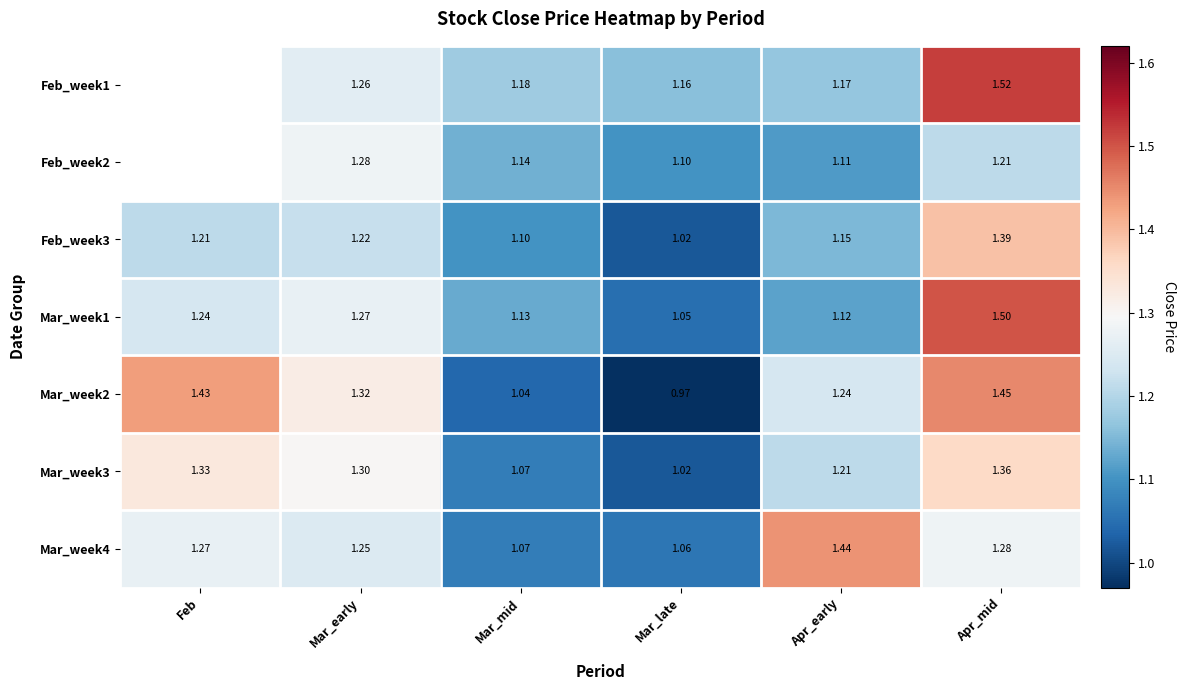

Which label corresponds to the smallest value in the chart?

Mar_late